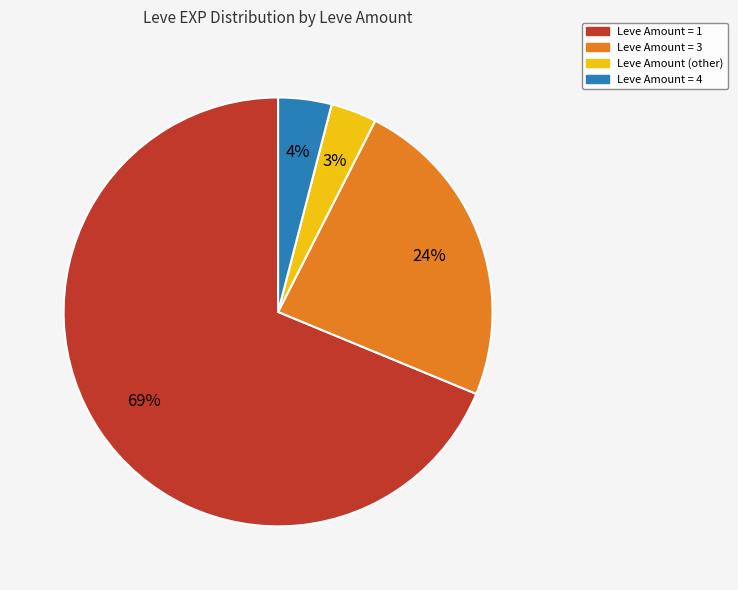

Is there a majority slice in this chart?

Yes